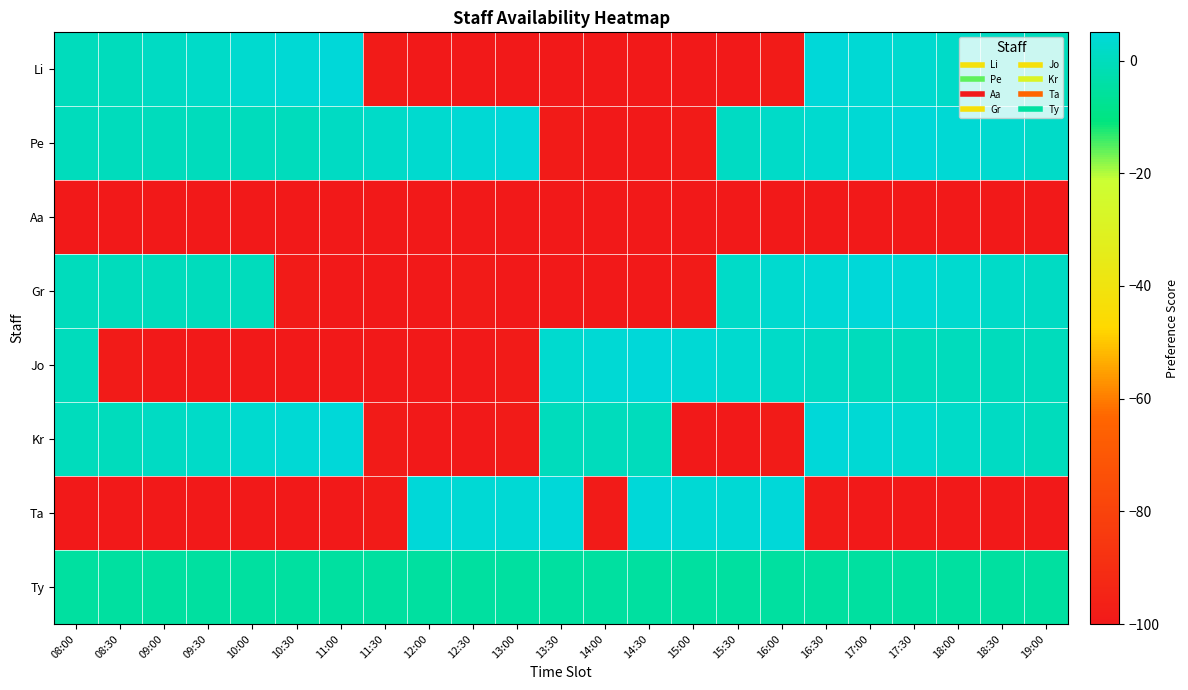

How many series are shown in this chart?

8